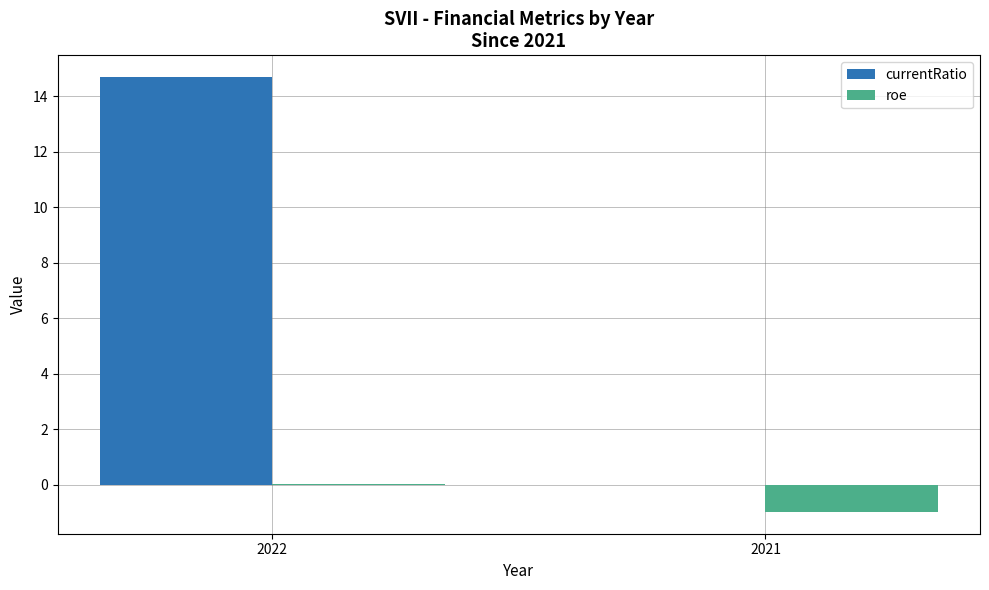

What is the total value across all series at 2021?

-1.0